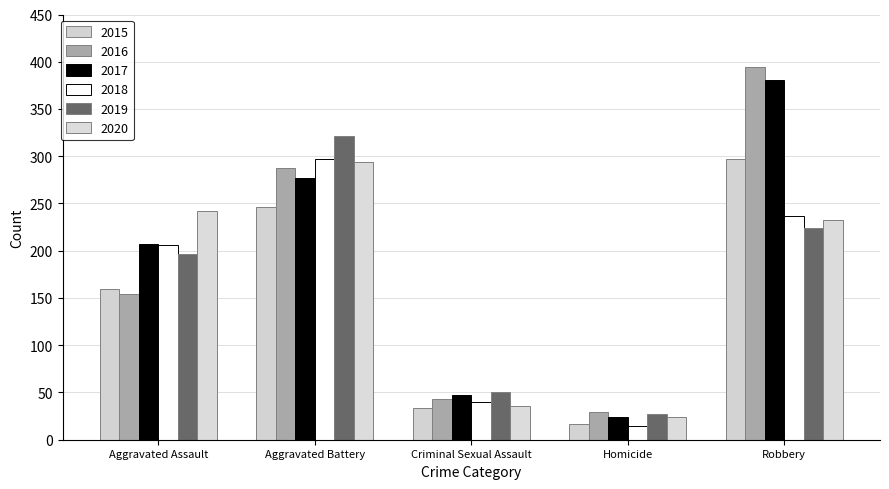

What is the average value of the 2015 series?

151